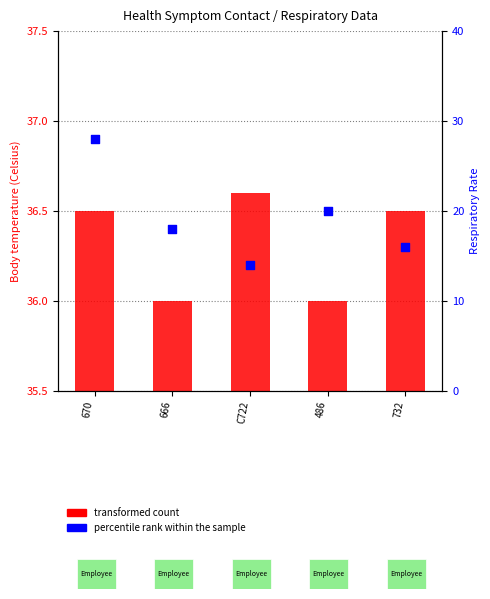

What is the change in value from 666 to 486?

+2